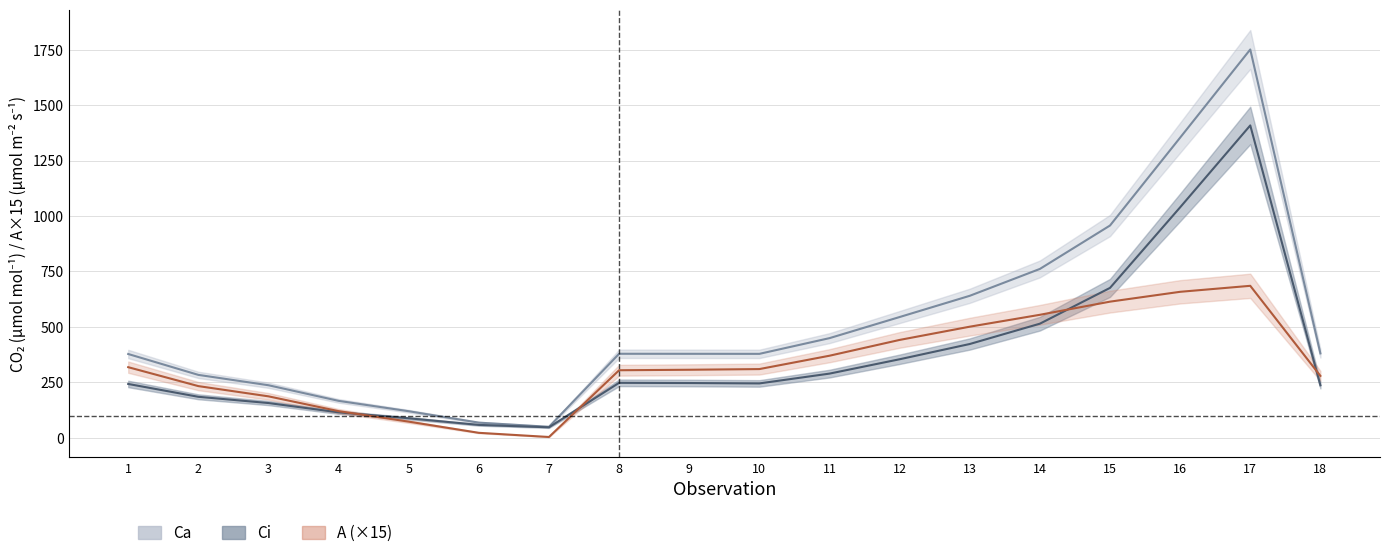

Reading left to right, what are all the values shown in this chart?

Ca: 377.9	283.8	237.0	166.6	119.9	68.4	49.6	378.9	378.8	378.5	449.4	544.6	640.3	761.5	957.3	1353.6	1751.1	380.7
Ci: 242.8	184.9	156.7	114.8	88.1	58.2	47.4	247.9	247.0	245.2	289.5	354.2	423.0	514.6	676.0	1039.4	1408.7	236.9
A: 318.5	233.2	187.0	120.2	72.8	22.4	3.6	304.6	306.9	309.9	370.1	441.4	501.1	554.7	614.0	658.3	685.4	279.2